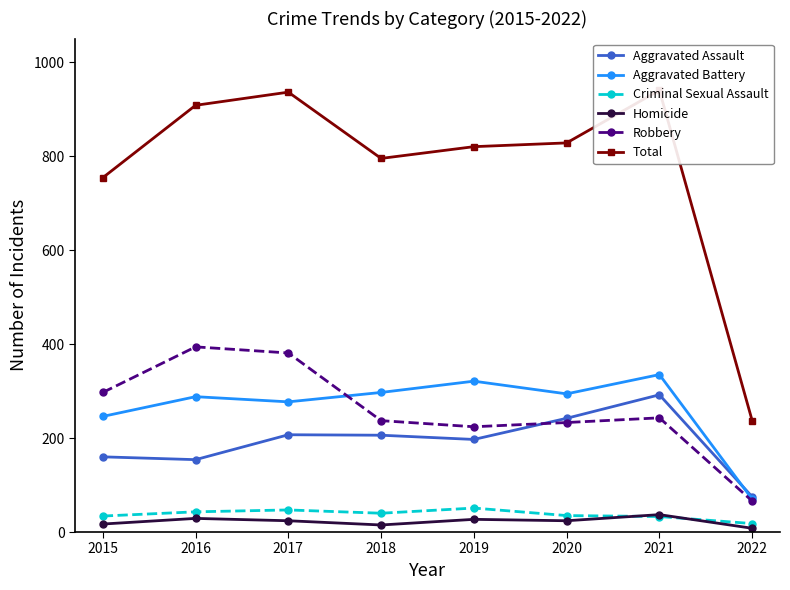

What is the sum of the Homicide values at 2016 and 2018?

44